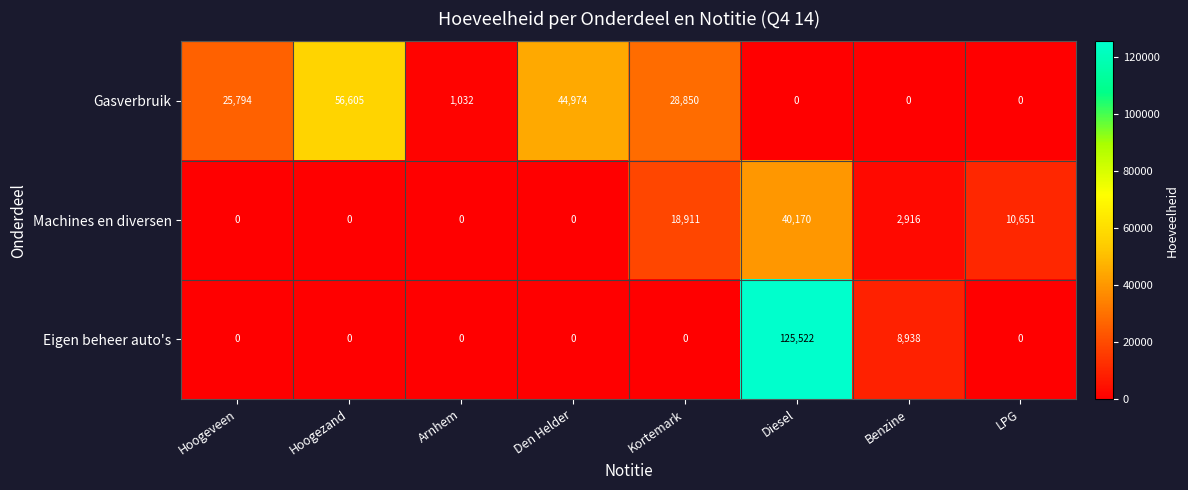

What is the difference between the second highest and second lowest values in the Eigen beheer auto's series?

8938